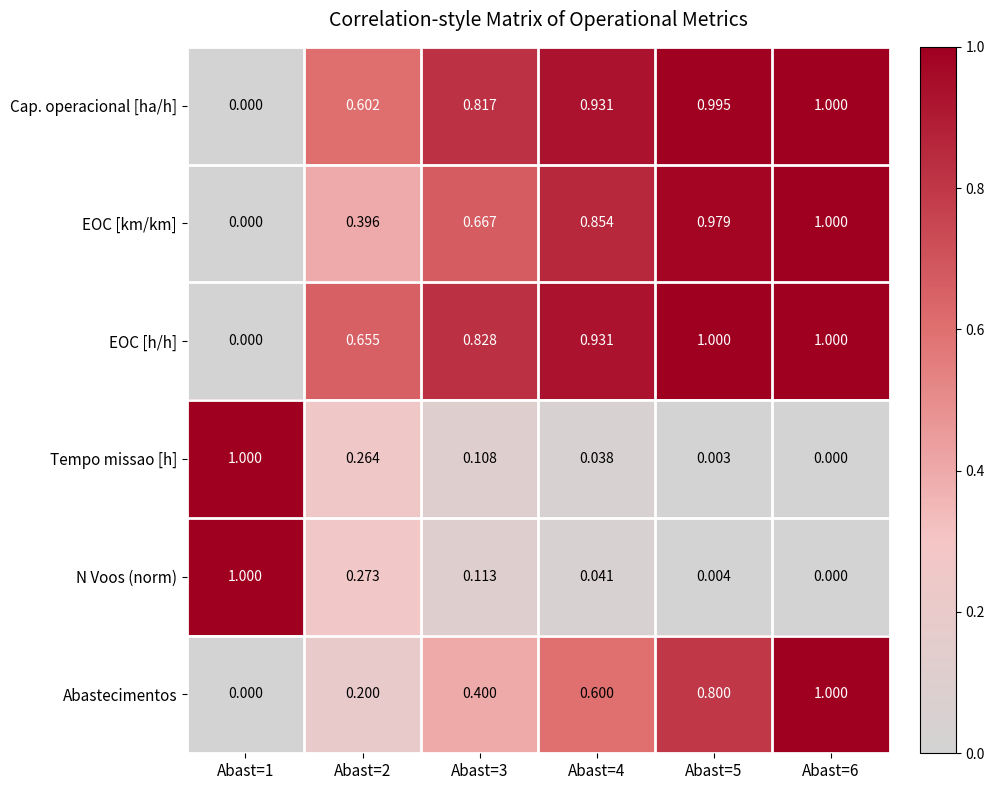

At Abast=3, list the series in order from smallest to largest.

Tempo missao [h], N Voos (norm), Abastecimentos, EOC [km/km], Cap. operacional [ha/h], EOC [h/h]